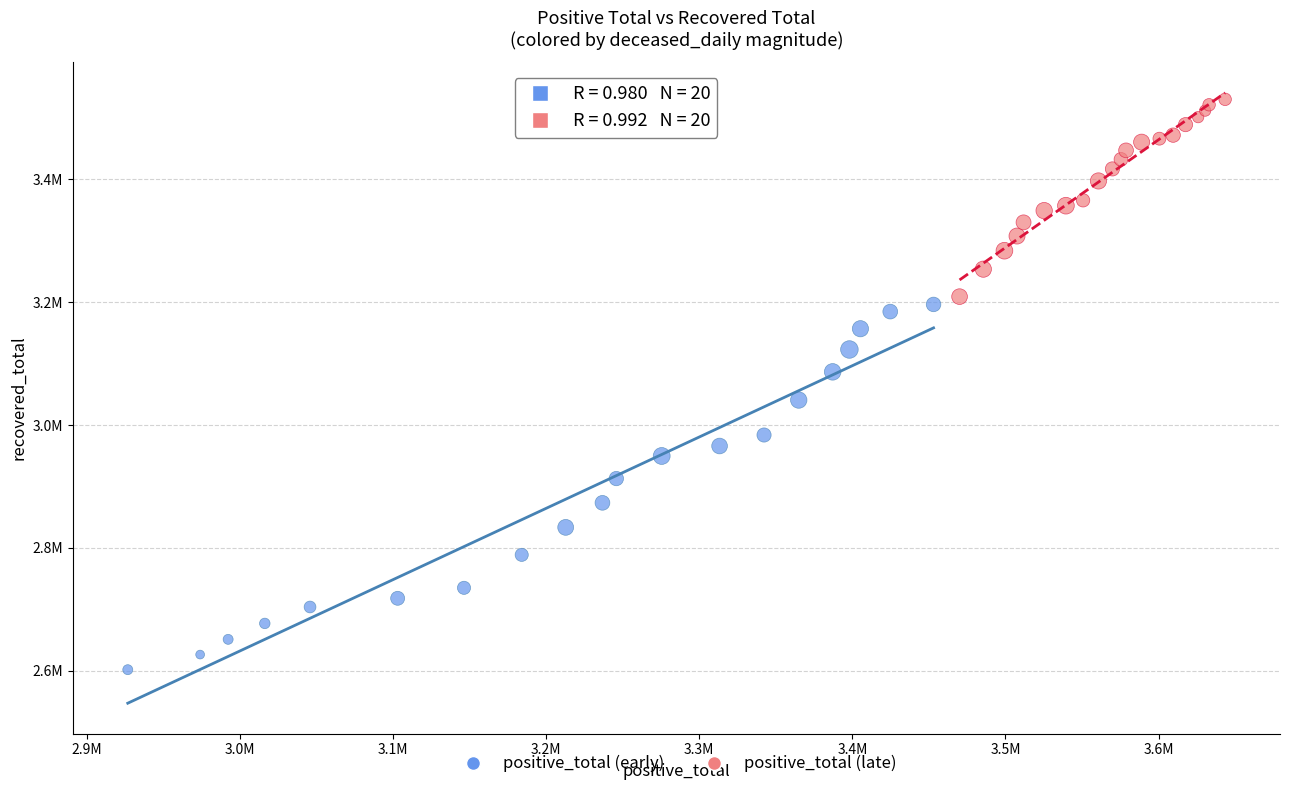

What are all the series names shown in the legend?

positive_total (early), positive_total (late)